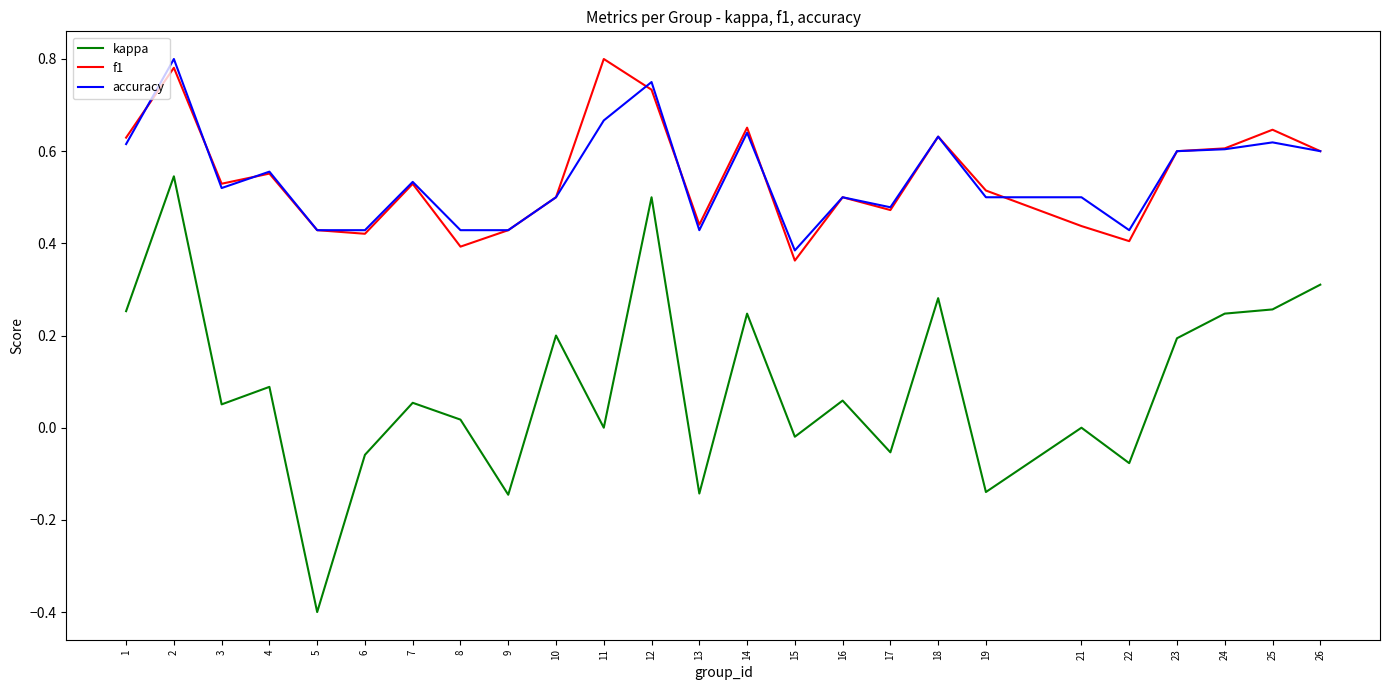

At which category does f1 reach its first local valley?

3